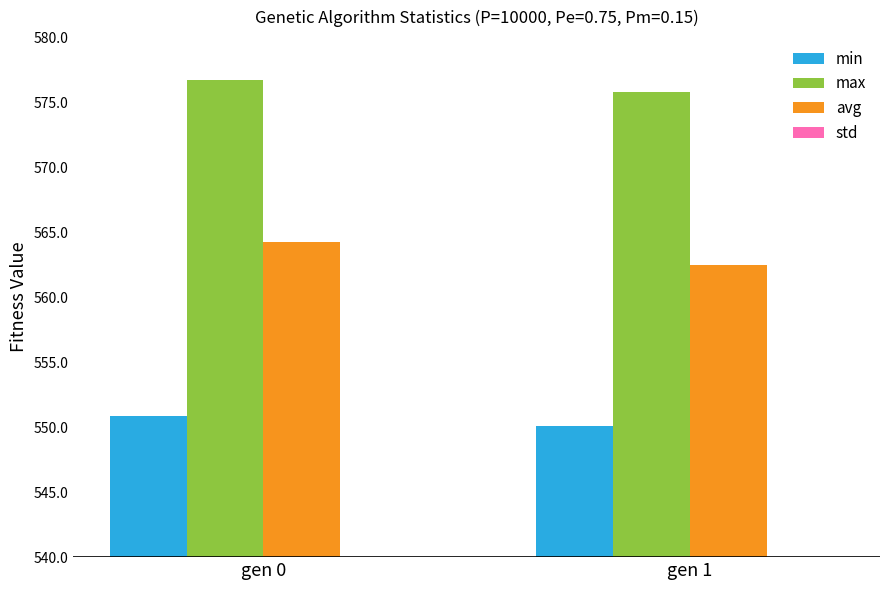

The min series shows 984.3 at gen 1. True or false?

False